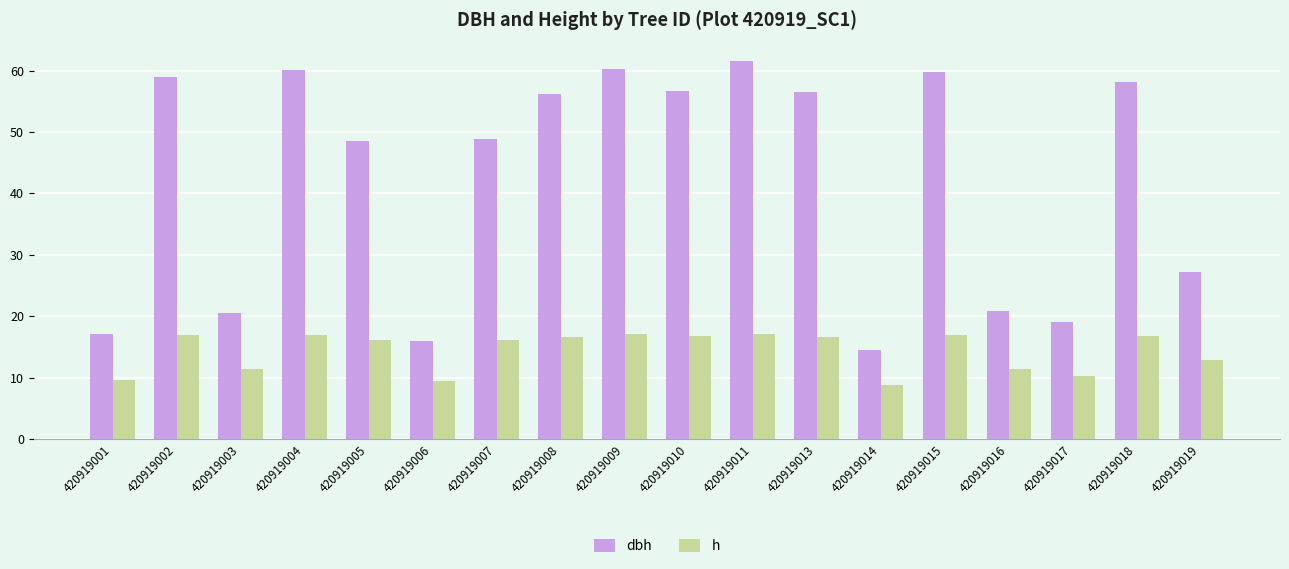

What is the average value of the dbh series?

42.3